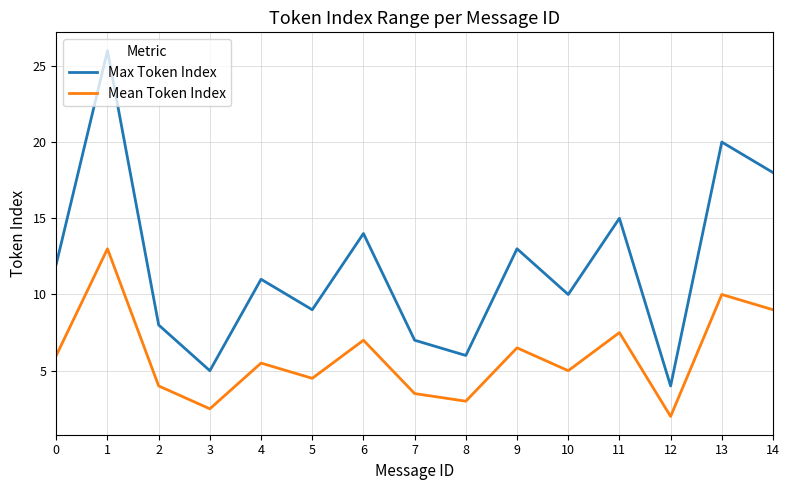

What is the minimum value shown in the chart?

2.0